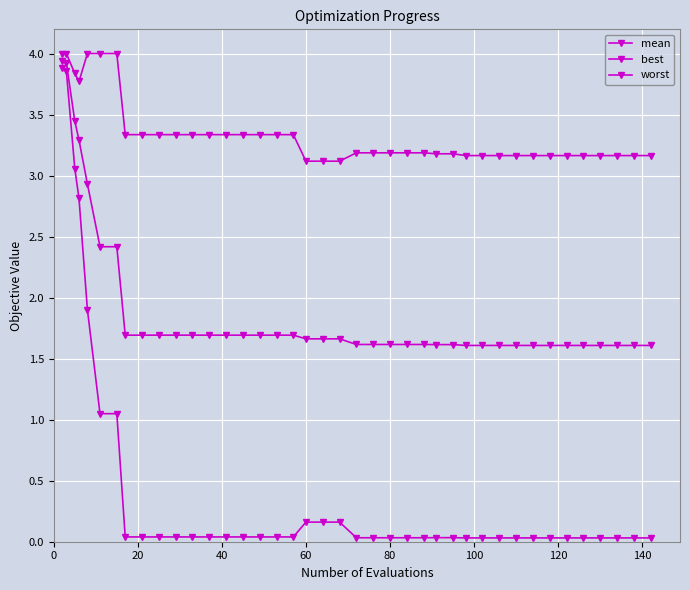

Which series has the largest total across all categories?

worst